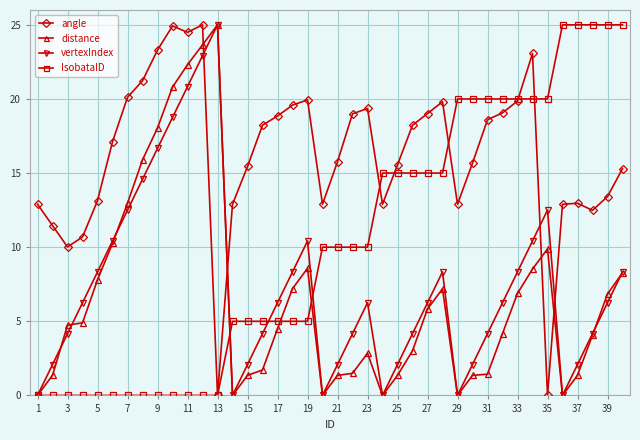

Which series has the largest total across all categories?

angle